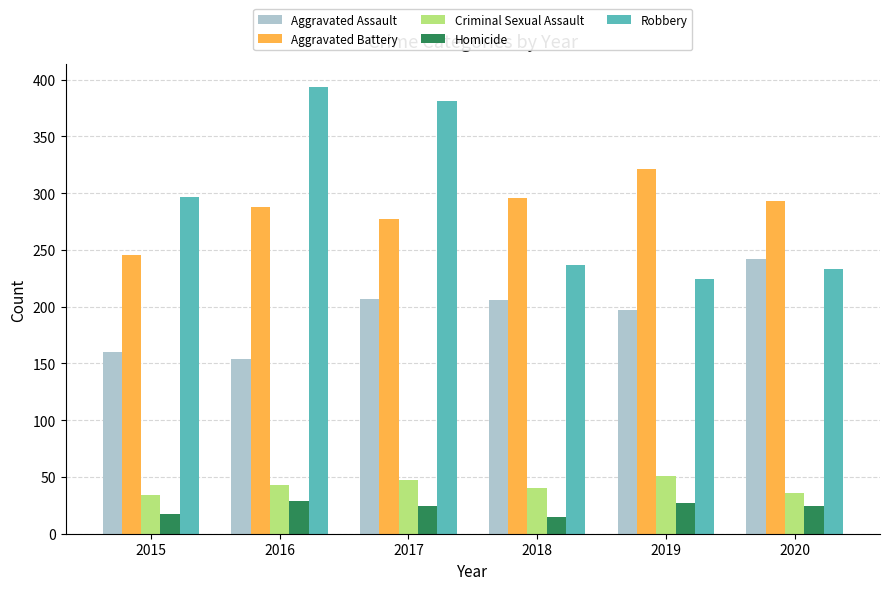

The value of Robbery at 2015 is 85. True or false?

False